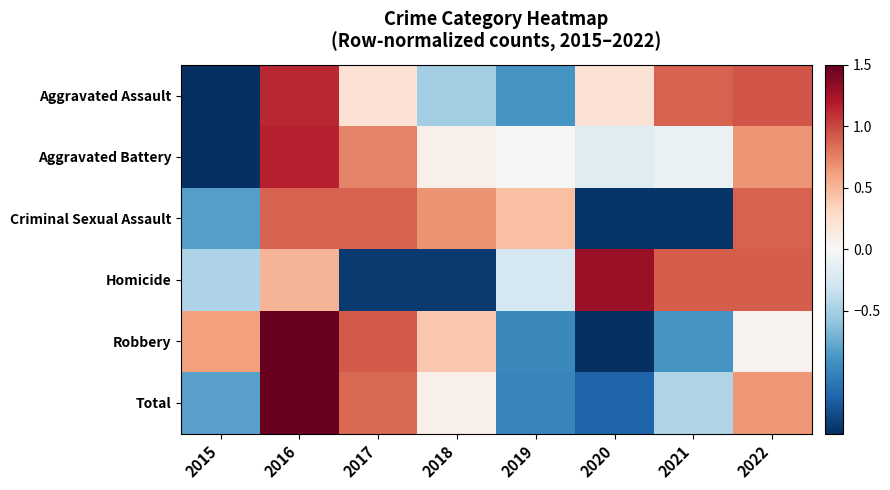

Between 2018 and 2019, which is larger?

2018